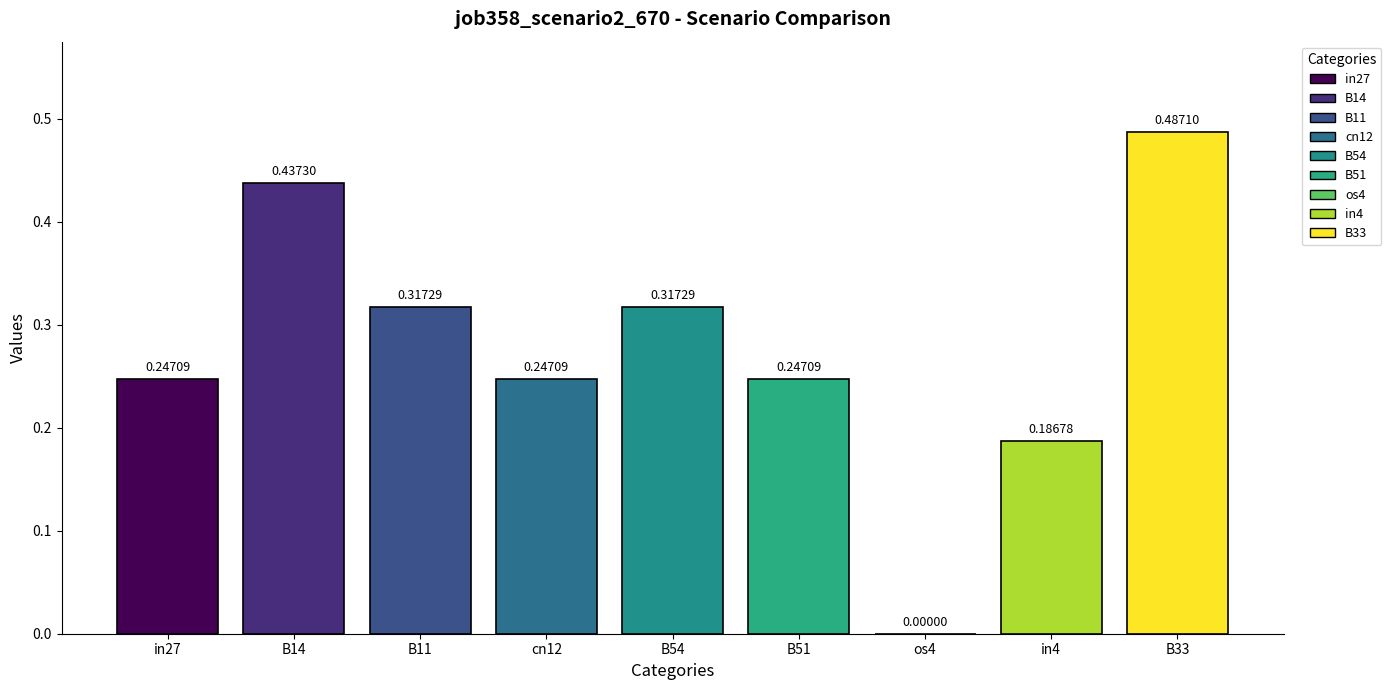

Between cn12 and B11, which is larger?

B11